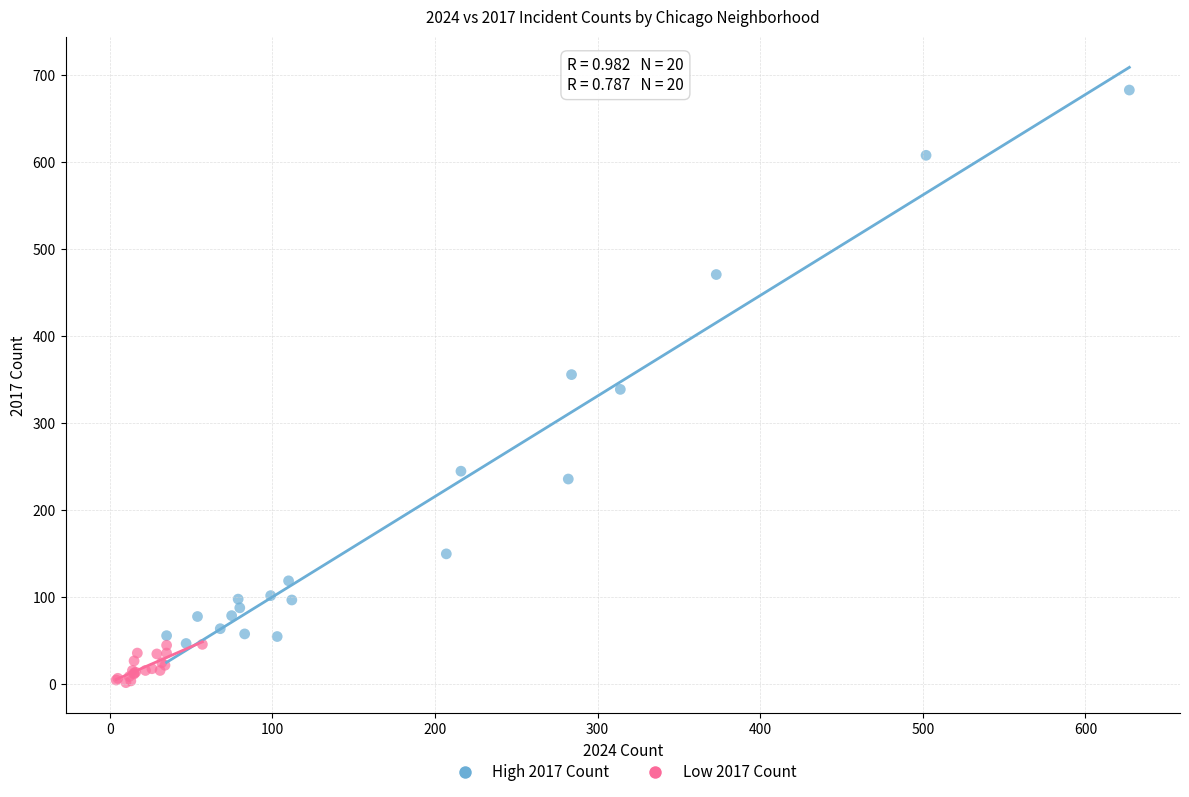

What are all the series names shown in the legend?

High 2017 Count, Low 2017 Count